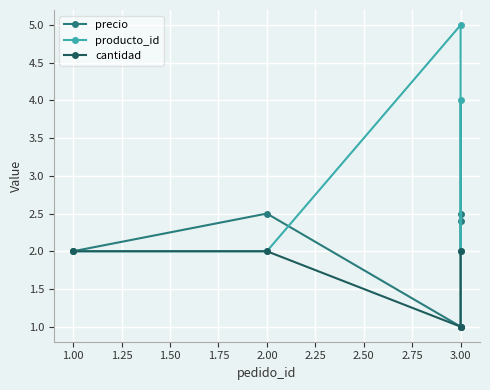

True or false: cantidad has more than 1 points higher than both neighbors.

False